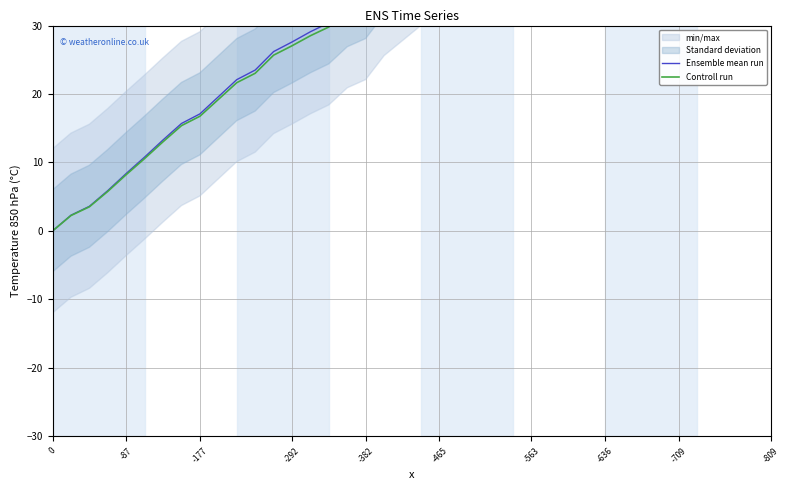

What is the difference between the second highest and minimum values in the Controll run series?

77.7